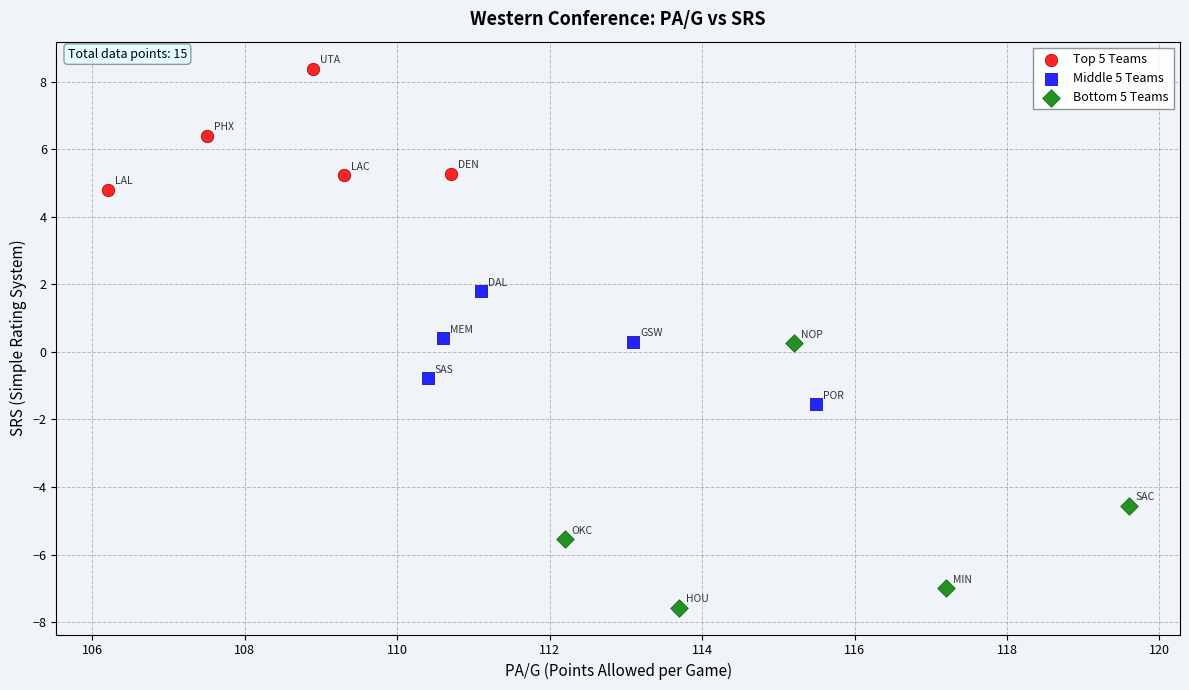

Which series contains the highest Y value?

Top 5 Teams